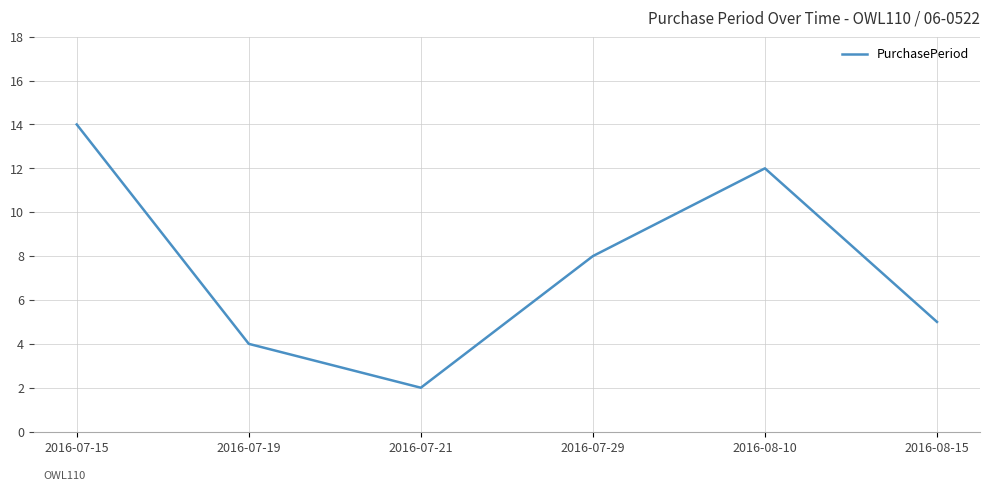

The chart shows a value of 21 at 2016-07-15. True or false?

False